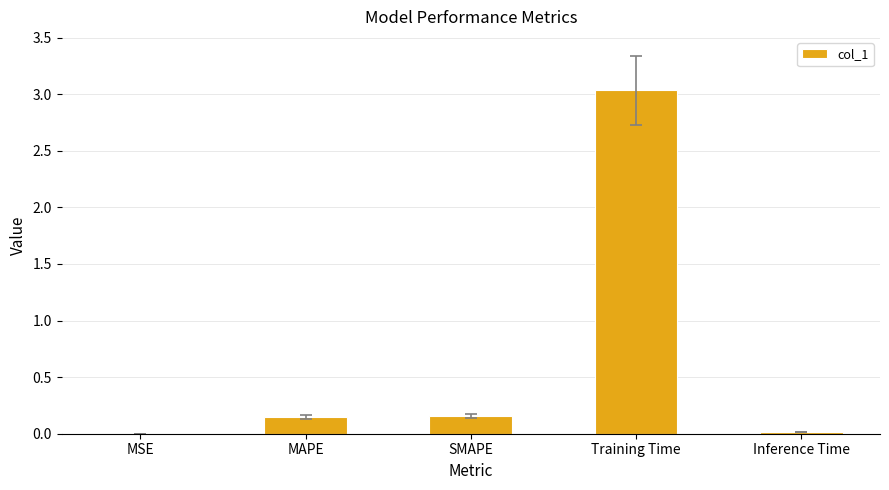

True or false: the data shows 0.0 at Inference Time.

True